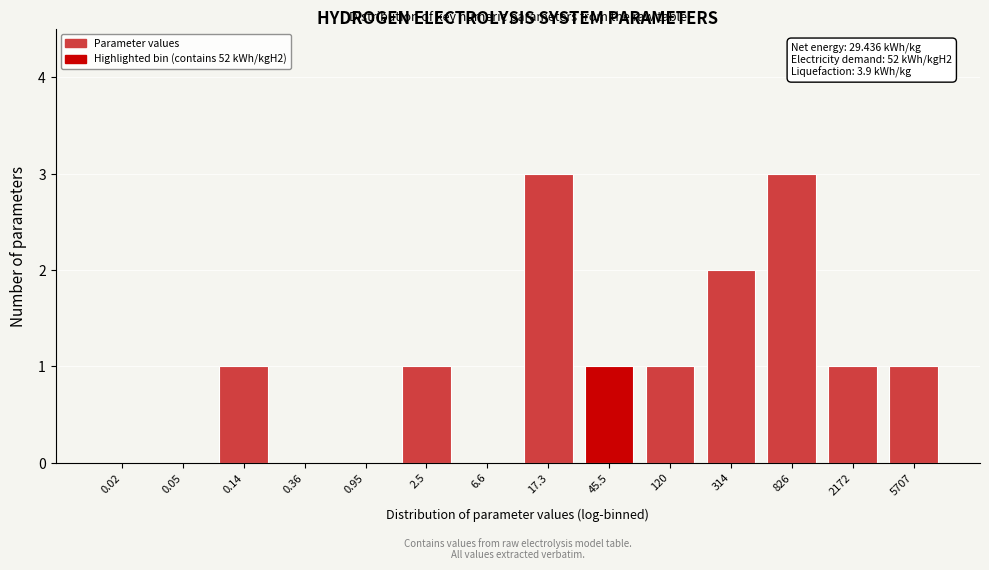

Reading left to right, transcribe all the data shown in this chart.

0.02=0	0.05=0	0.14=1	0.36=0	0.95=0	2.5=1	6.6=0	17.3=3	45.5=1	120=1	314=2	826=3	2172=1	5707=1